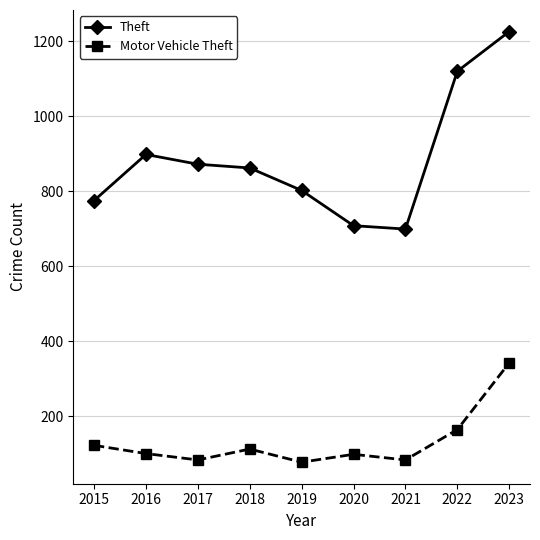

At which category does Motor Vehicle Theft reach its first local valley?

2017